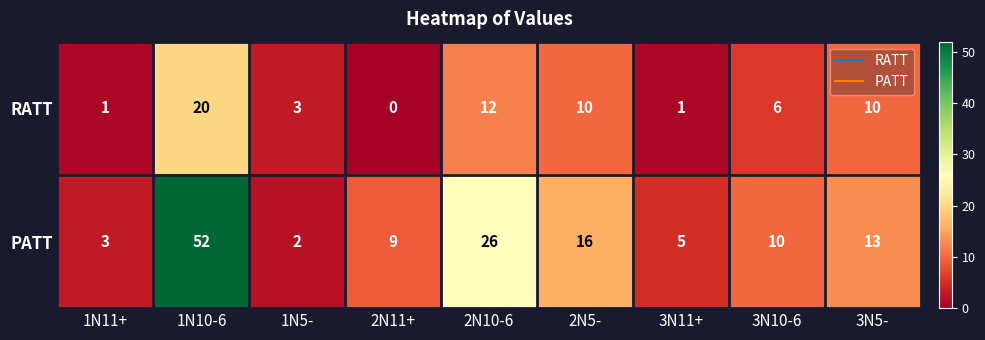

Rank the series by their average value, from highest to lowest.

PATT, RATT